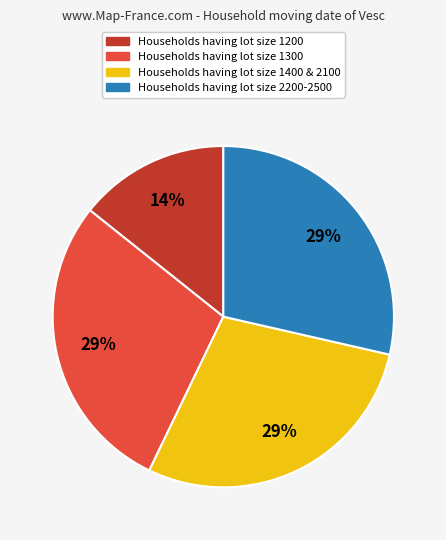

Does any single category account for the majority?

No